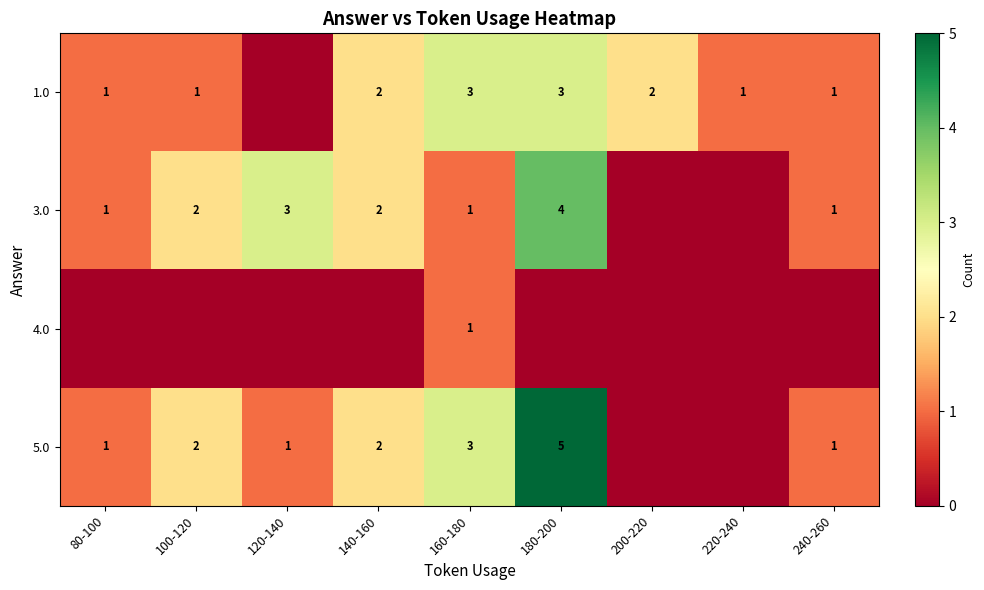

The 1.0 series shows 5 at 180-200. True or false?

False